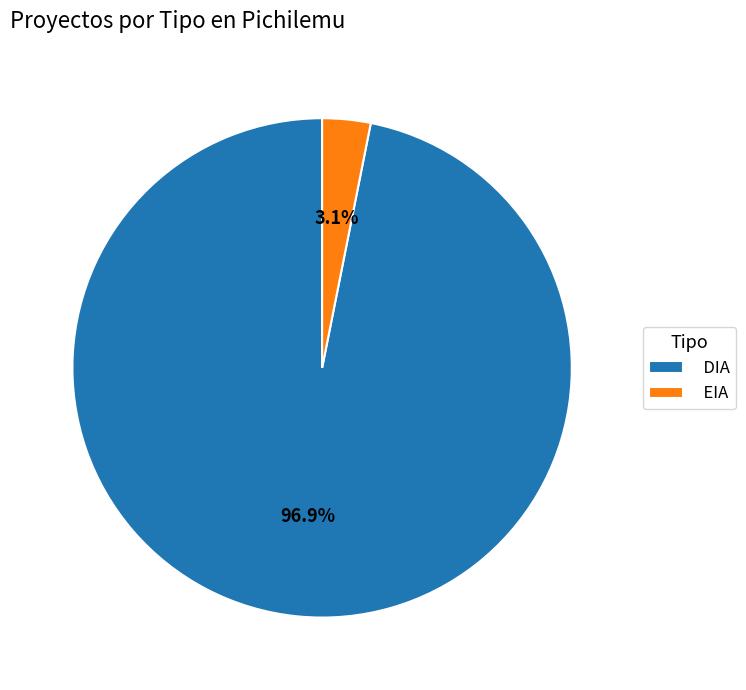

Which category has the biggest portion of the pie?

DIA